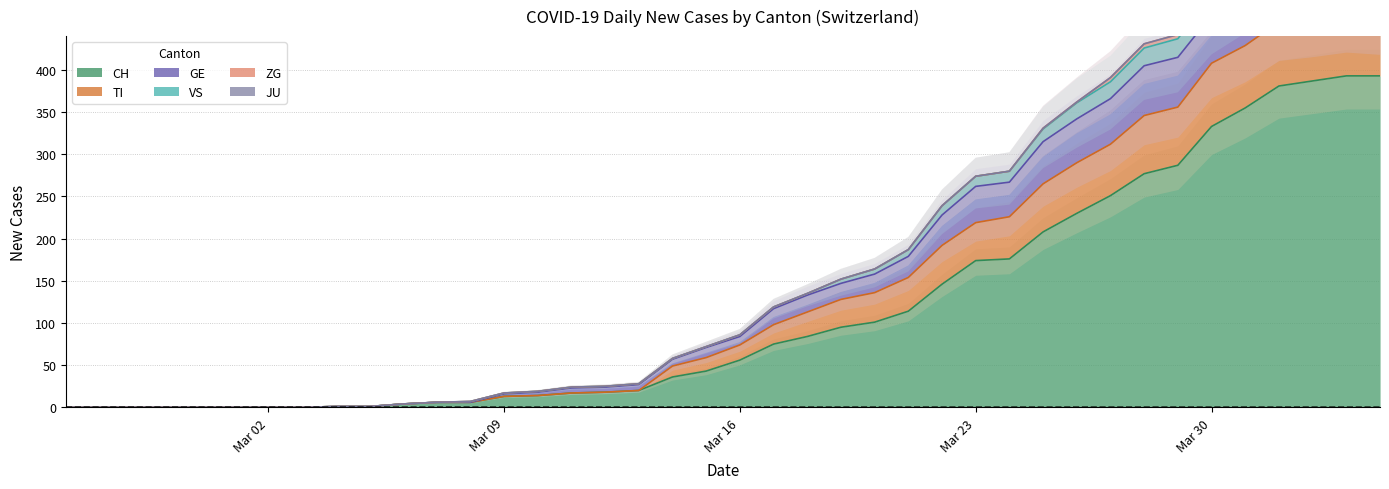

What is the maximum value for CH?

393